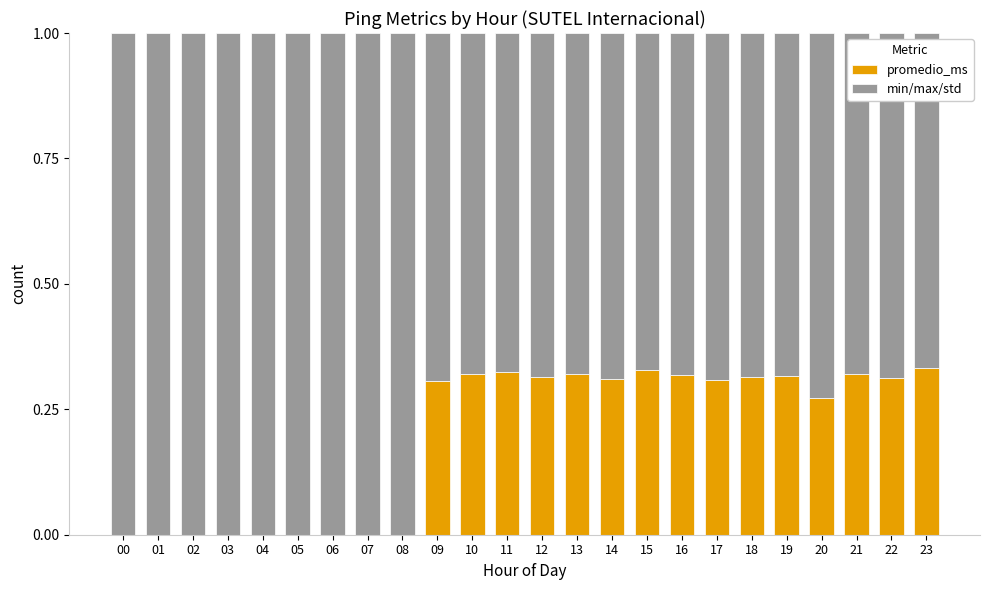

Are the bars grouped side by side (vs. stacked)?

No